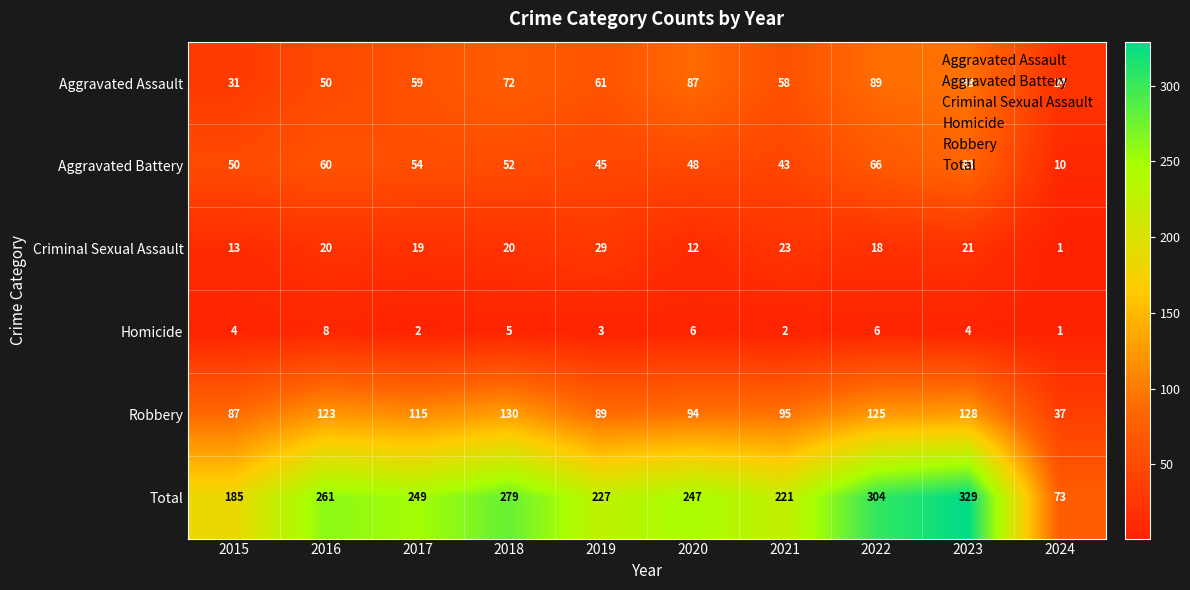

What is the highest value of the Aggravated Battery series?

83